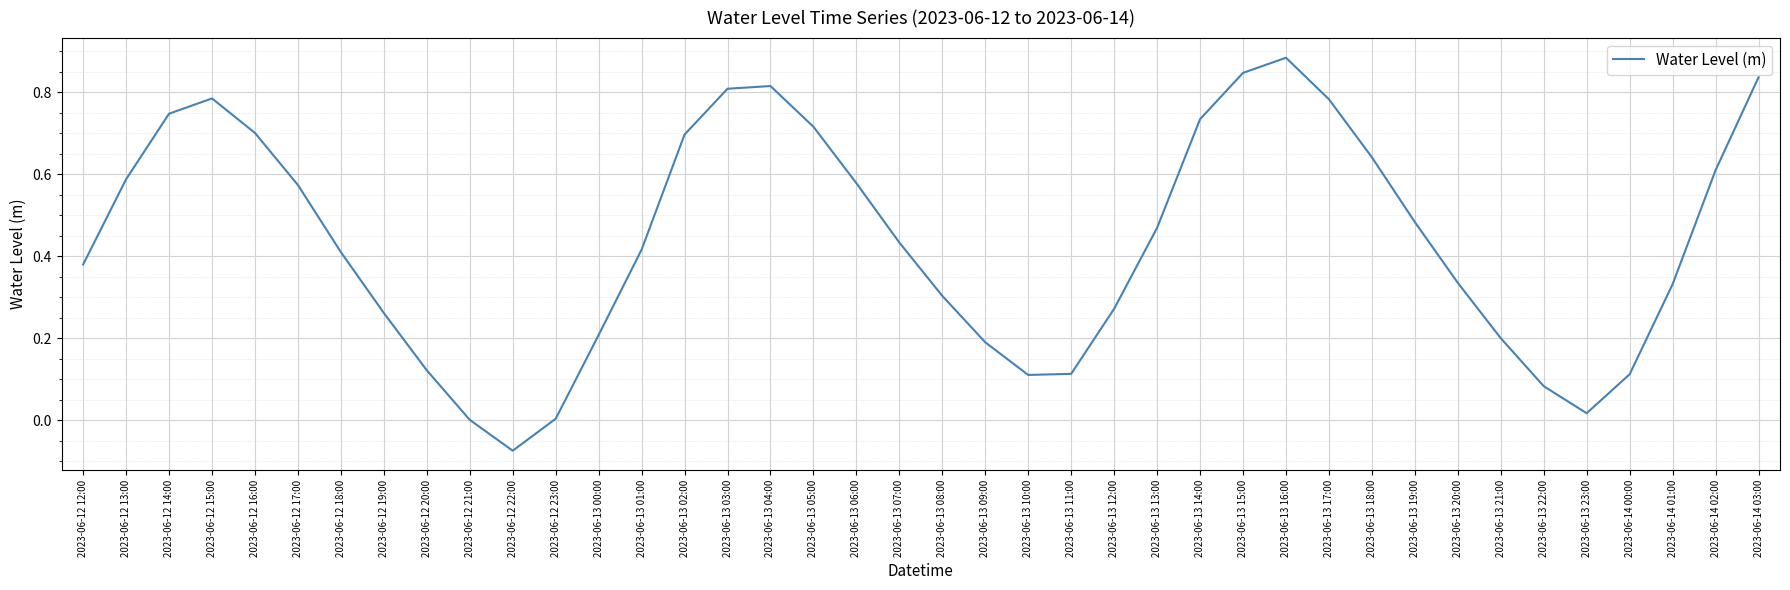

True or false: the data shows 0.3 at 2023-06-13 12:00.

True